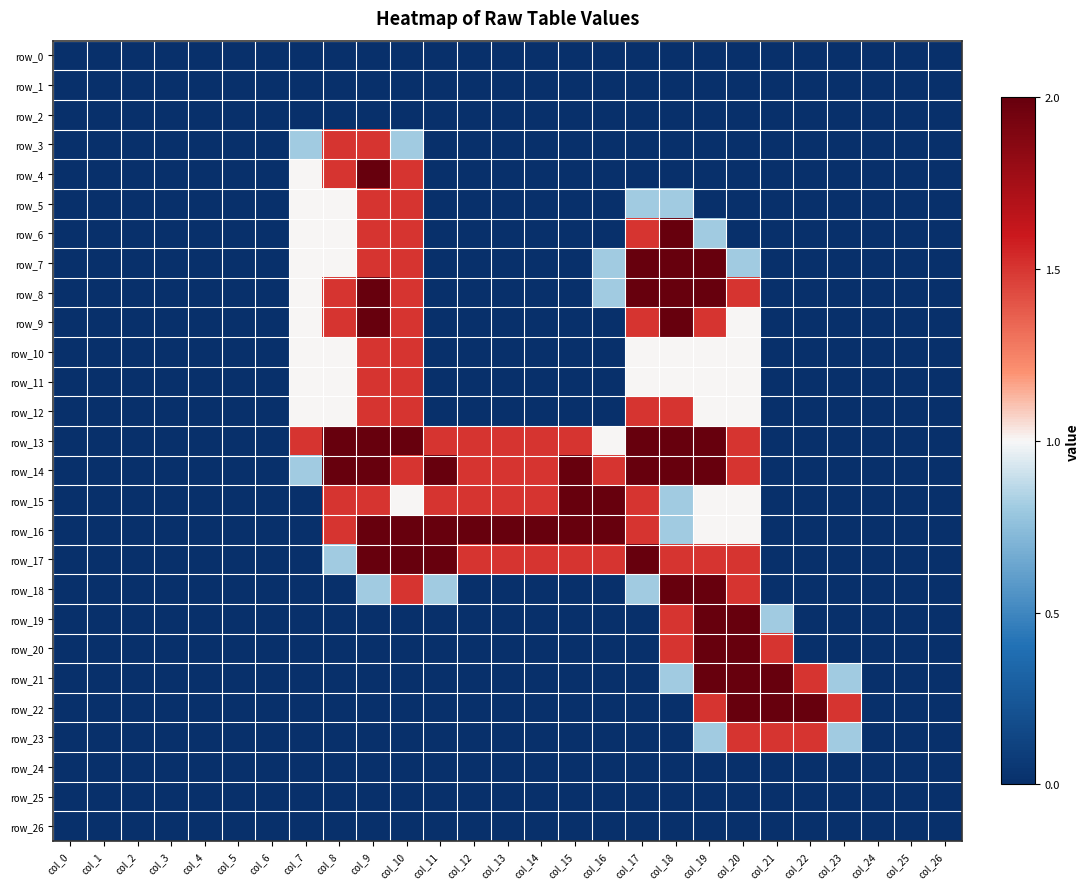

How many distinct data groups are displayed?

27